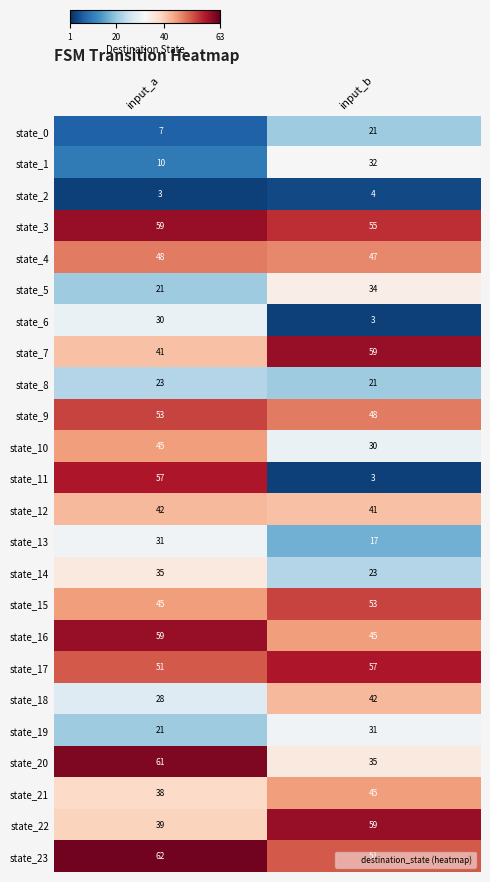

Read the state_4 value at input_a.

48